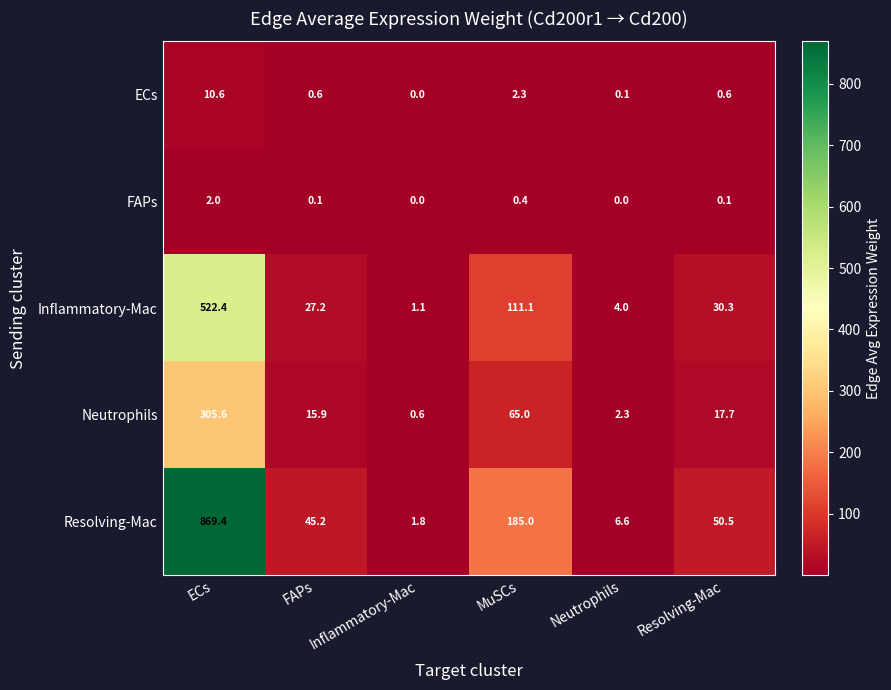

Which category has the highest value across all series?

ECs